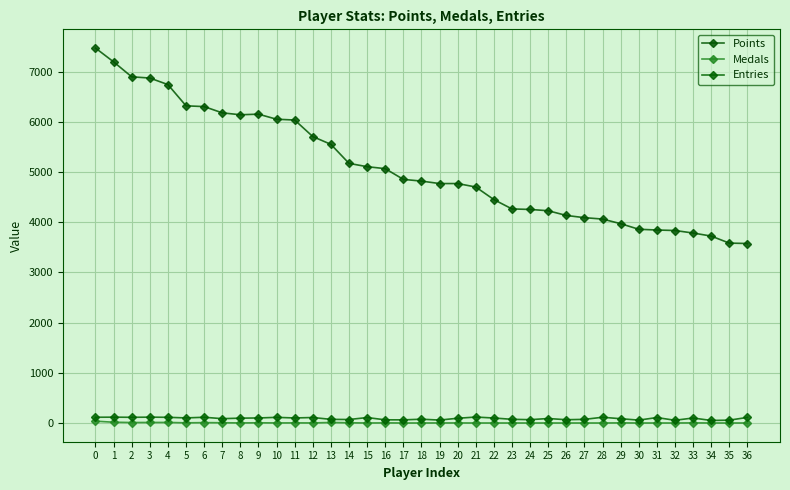

True or false: Medals has more than 0 points higher than both neighbors.

True